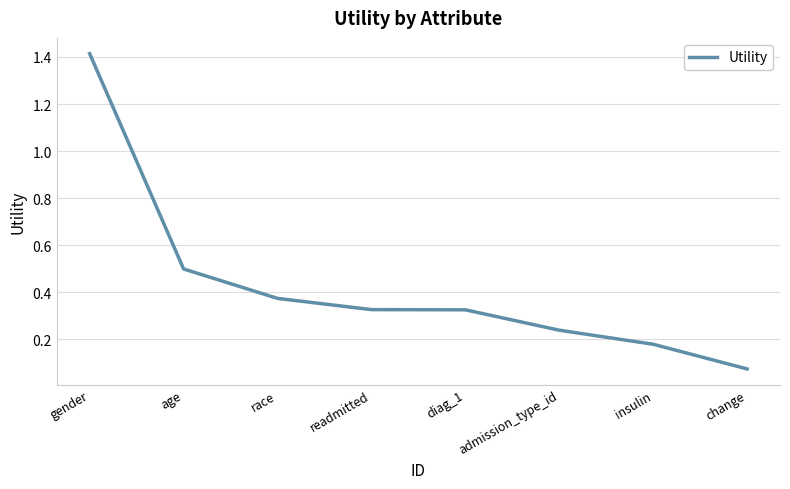

At which label is the value closest to 0?

change